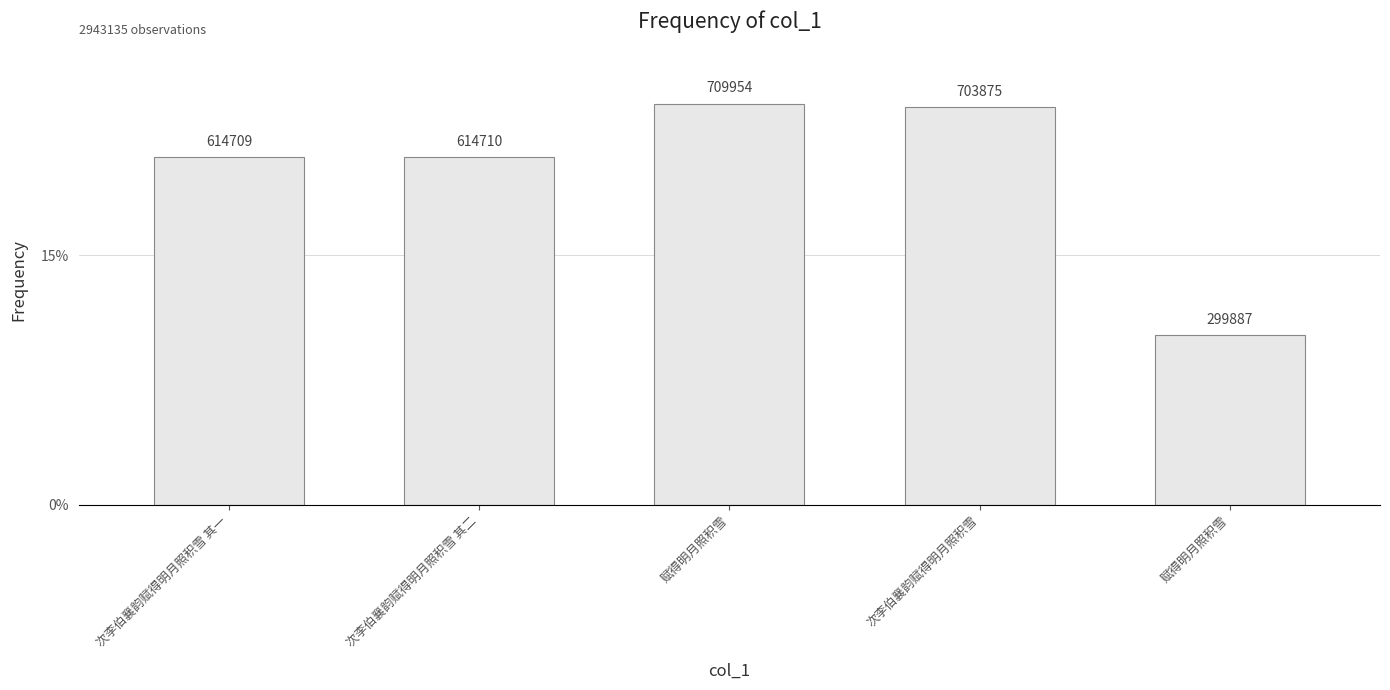

What is the value of the 3rd bar from the left?

709954